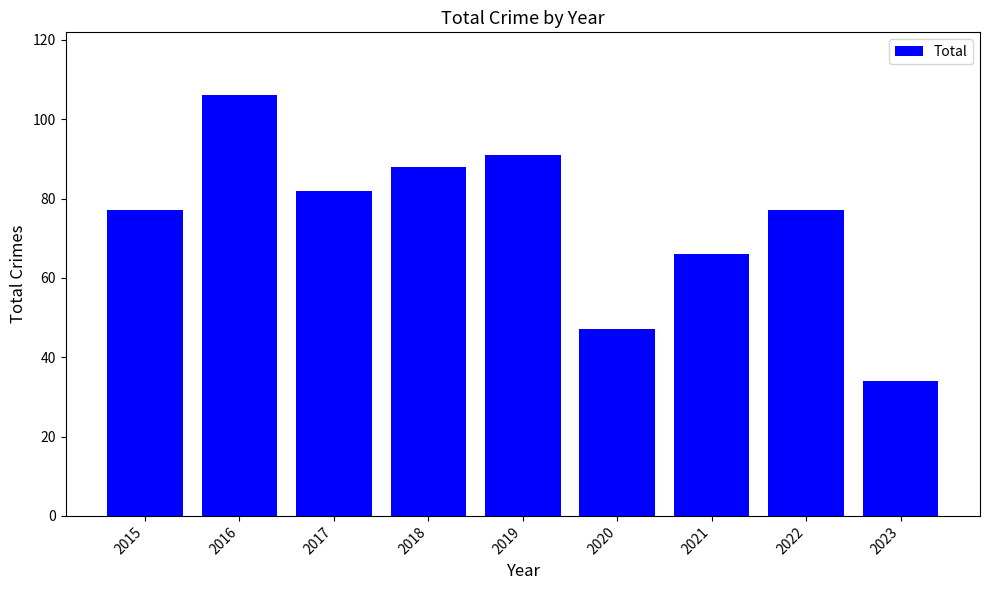

What is the difference between the second highest and minimum values?

57